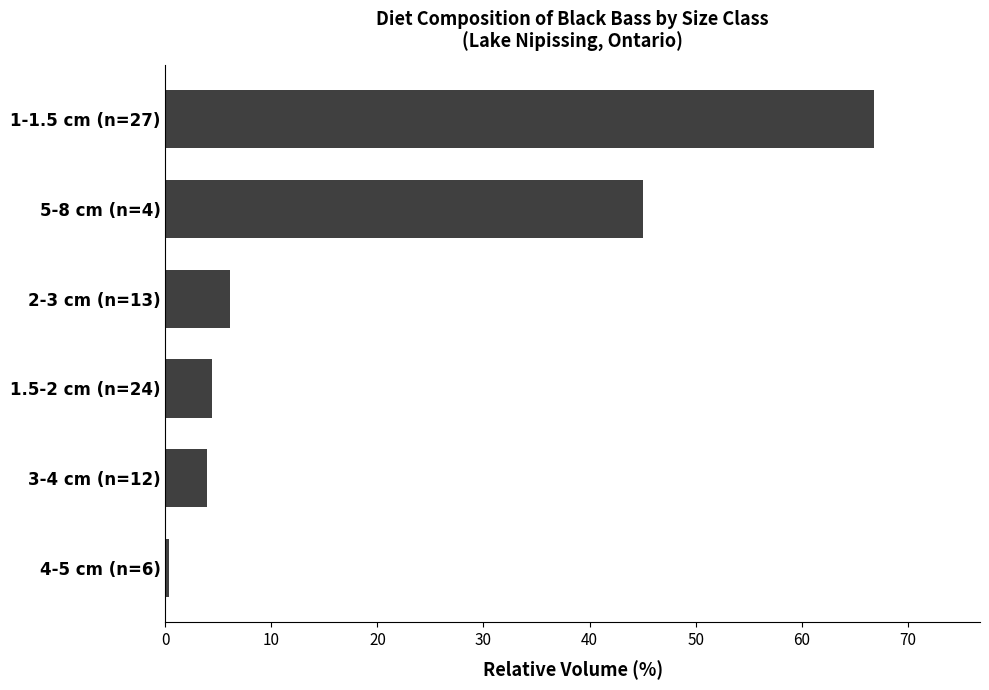

Reading top to bottom, transcribe all the data shown in this chart.

66.8	45.0	6.1	4.4	3.9	0.3